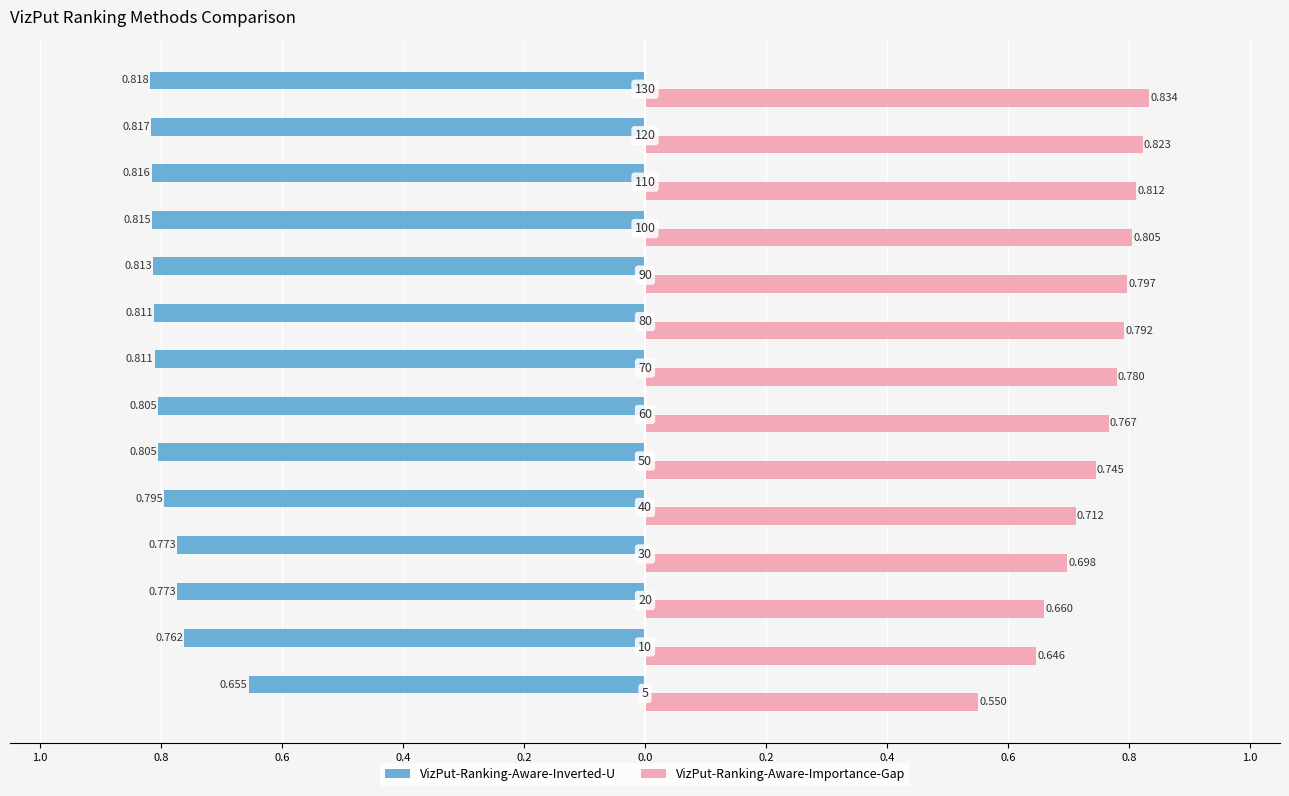

What are all the series names shown in the legend?

VizPut-Ranking-Aware-Inverted-U, VizPut-Ranking-Aware-Importance-Gap